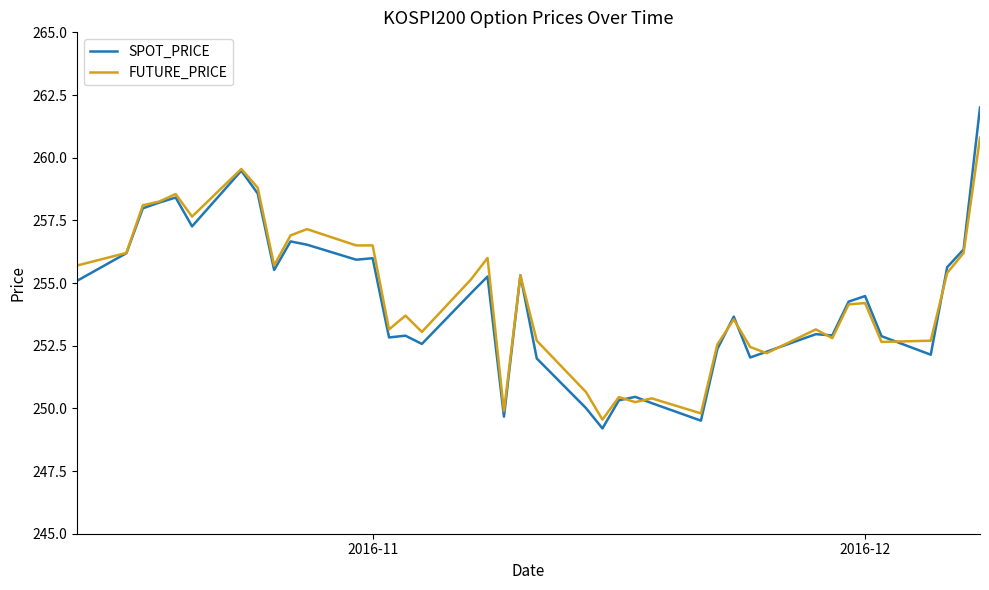

Which series has the largest range (max minus min)?

SPOT_PRICE